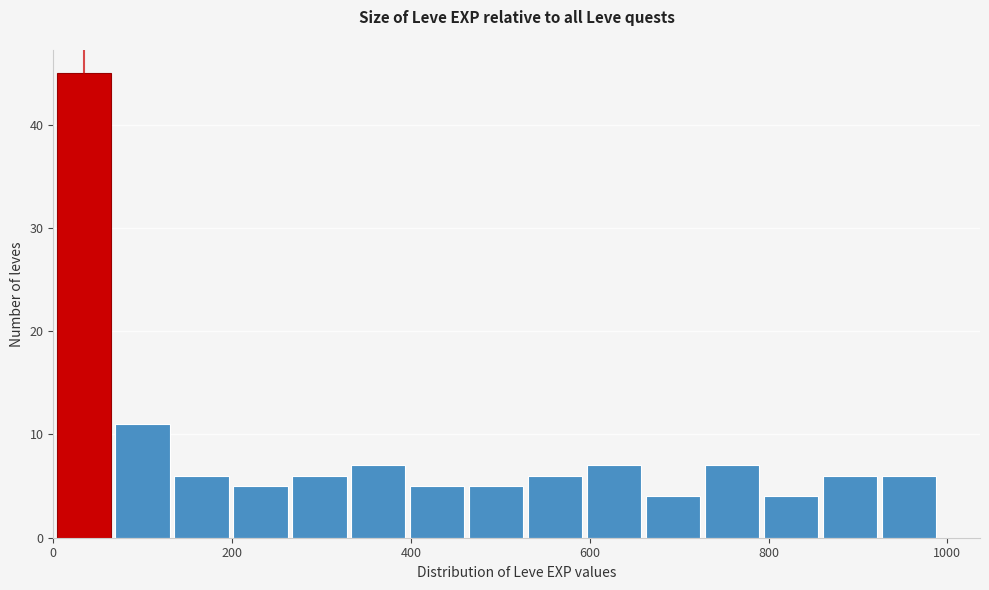

Around what value on the x-axis is the tallest bar? Give the approximate position of its centre, as read against the axis.

40